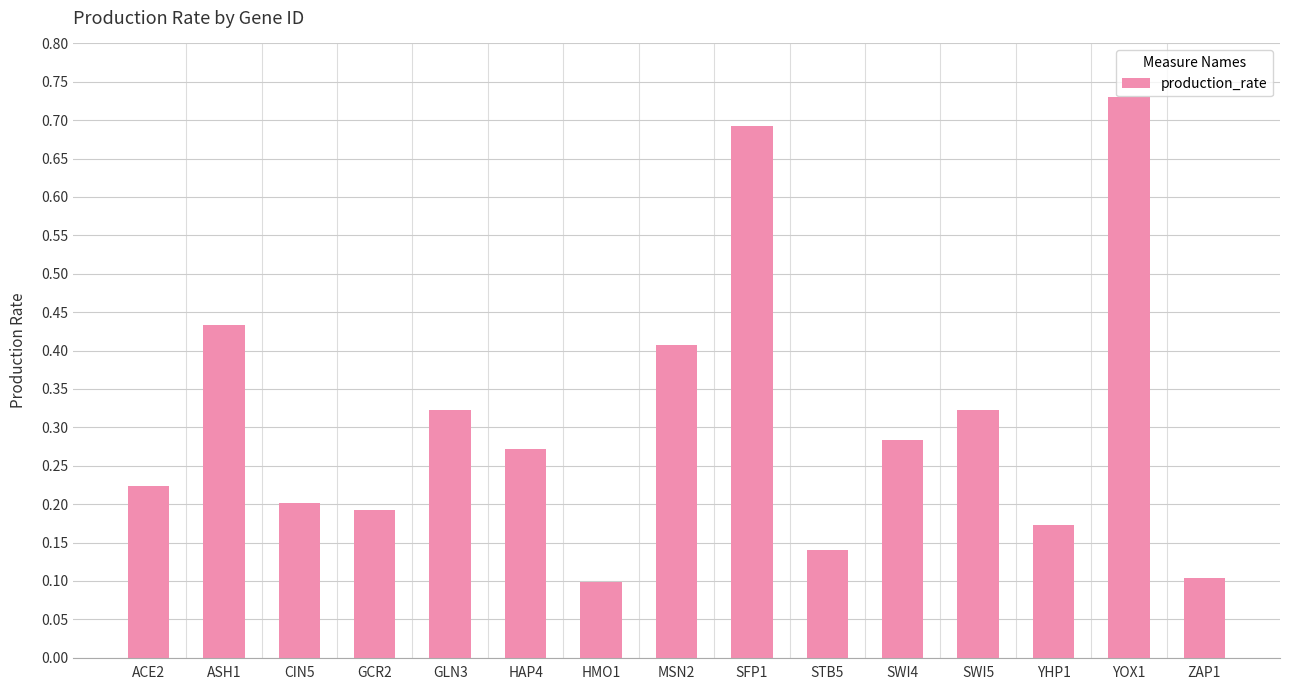

The chart shows a value of 0.2 at YHP1. True or false?

True